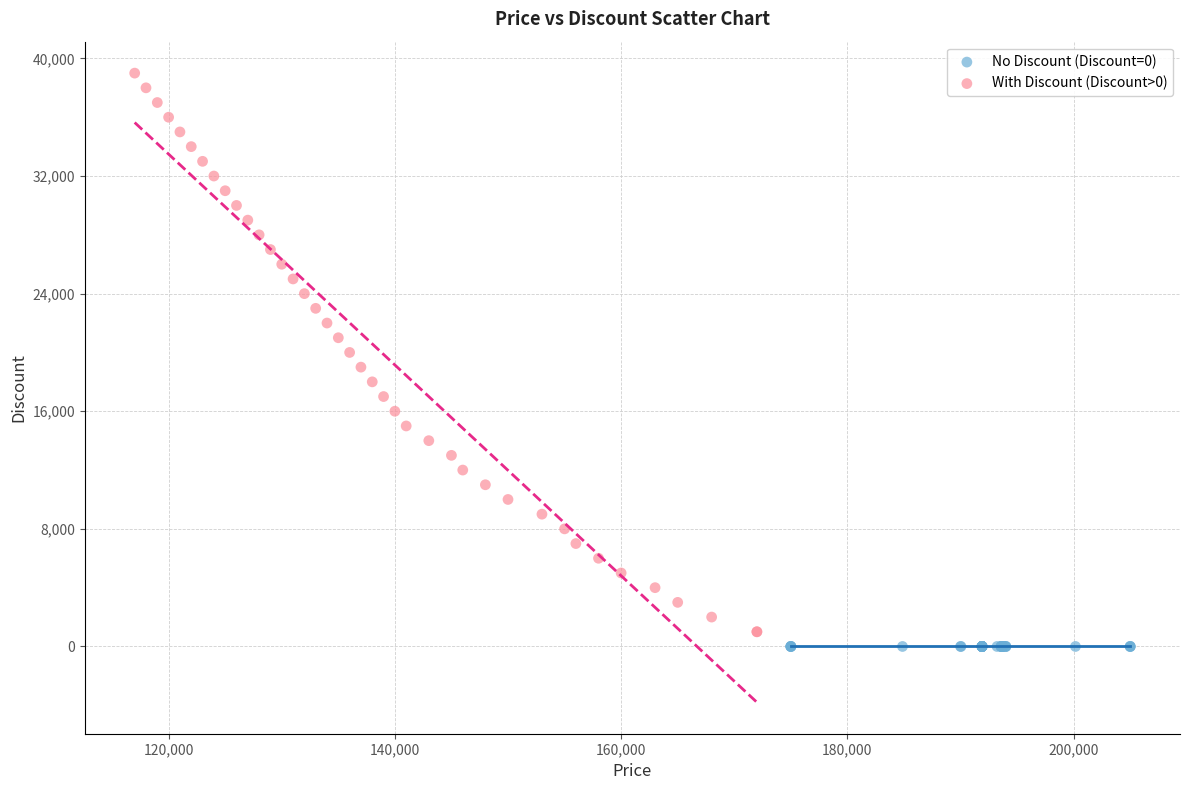

What are all the series names shown in the legend?

No Discount (Discount=0), With Discount (Discount>0)